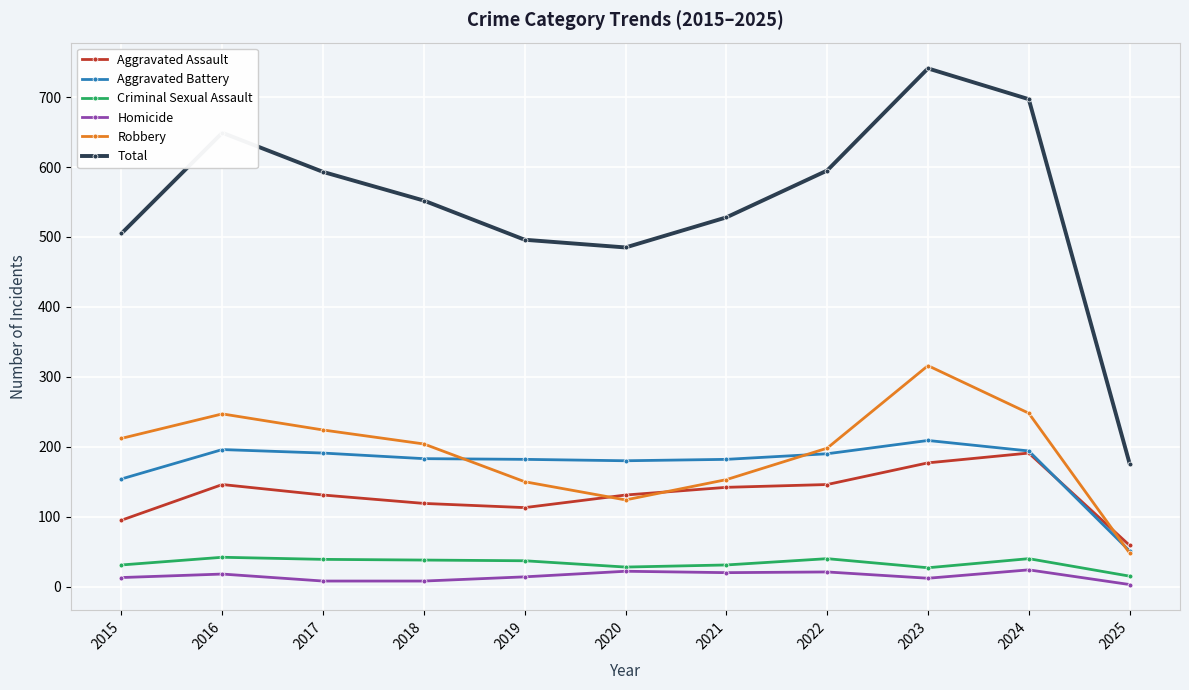

How many interior local valleys does the Robbery series have?

1